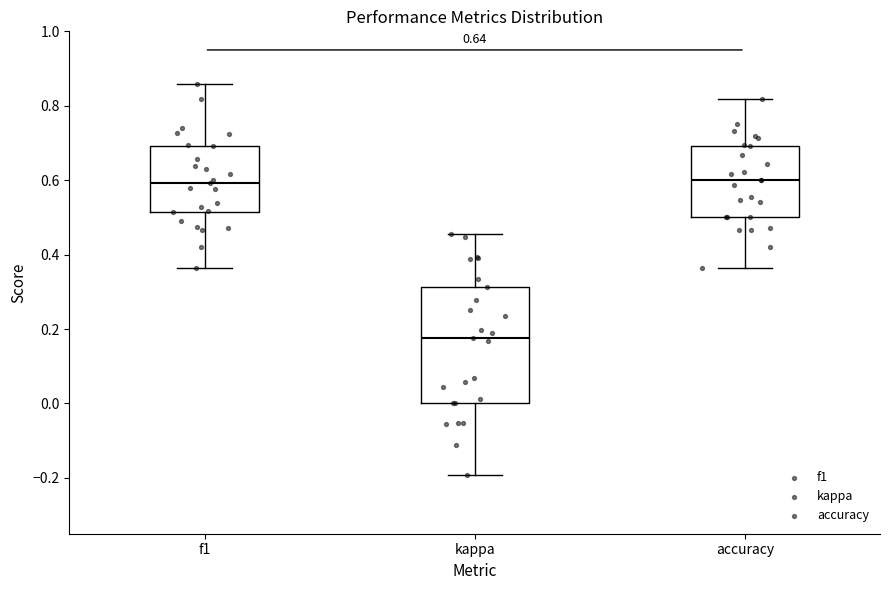

Reading left to right, read every box against the y-axis: the position of its median line, the range the box covers, and the ends of its whiskers. The values are not printed on the chart, so give them approximately, as read against the axis.

f1: median 0.60, box 0.52 to 0.70, whiskers 0.36 to 0.86
kappa: median 0.18, box 0.00 to 0.32, whiskers -0.20 to 0.46
accuracy: median 0.60, box 0.50 to 0.70, whiskers 0.36 to 0.82